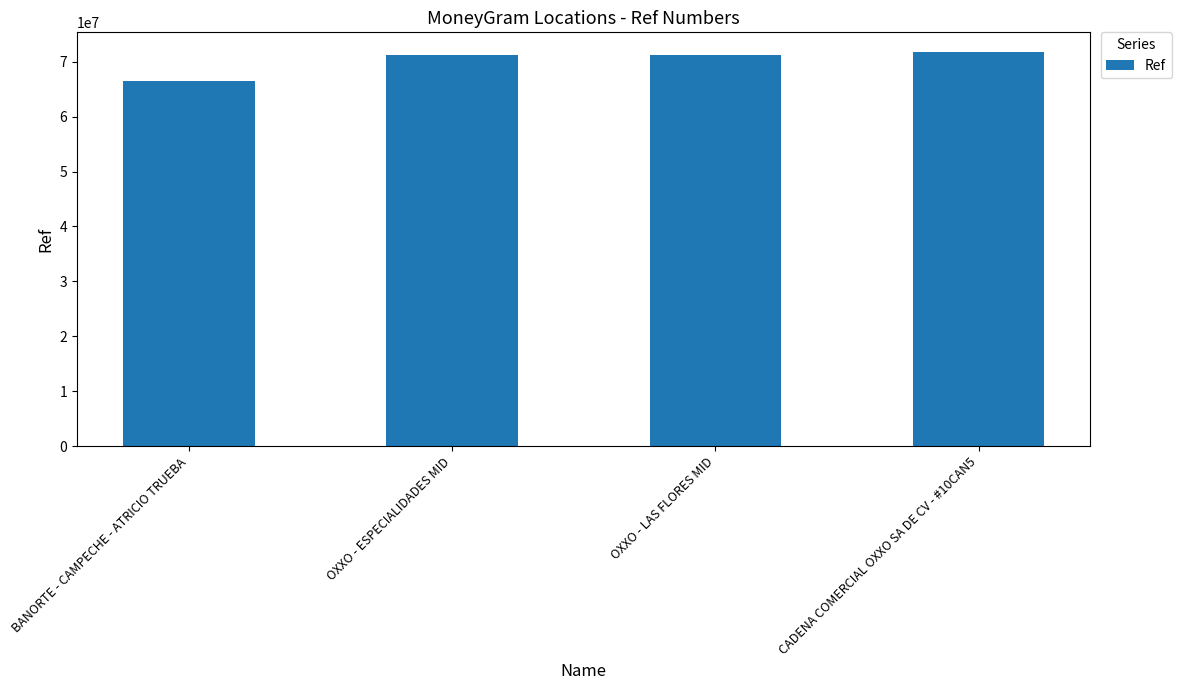

How many series are shown in this chart?

1